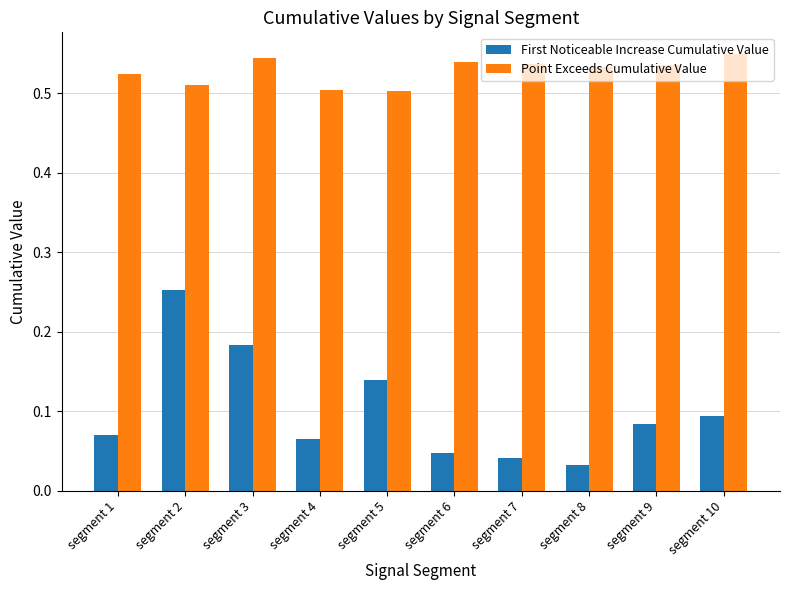

How many distinct data groups are displayed?

2